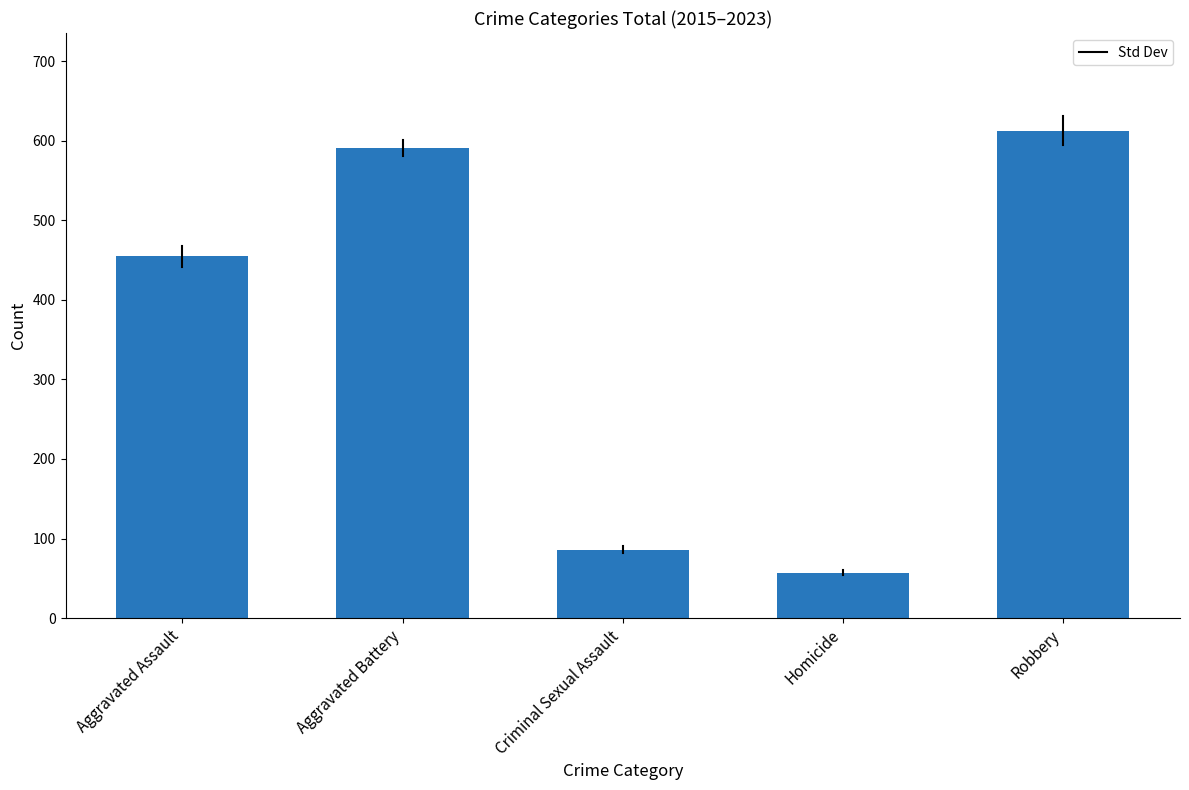

Reading left to right, transcribe all the data shown in this chart.

Aggravated Assault=455	Aggravated Battery=591	Criminal Sexual Assault=86	Homicide=57	Robbery=613